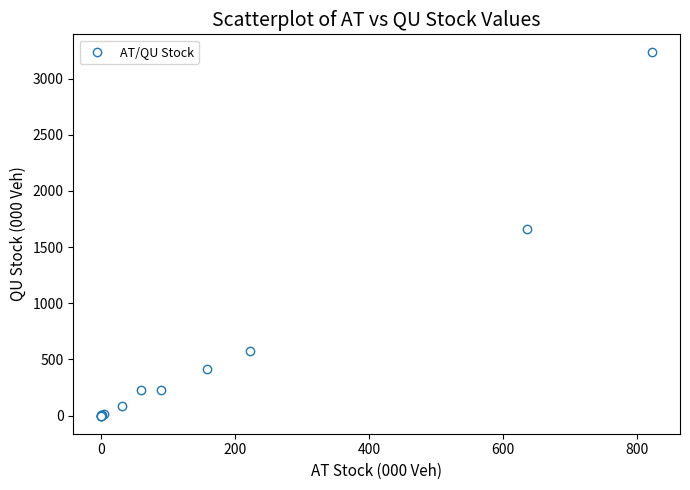

What Y value in the scatter plot is closest to 1616?

1657.6